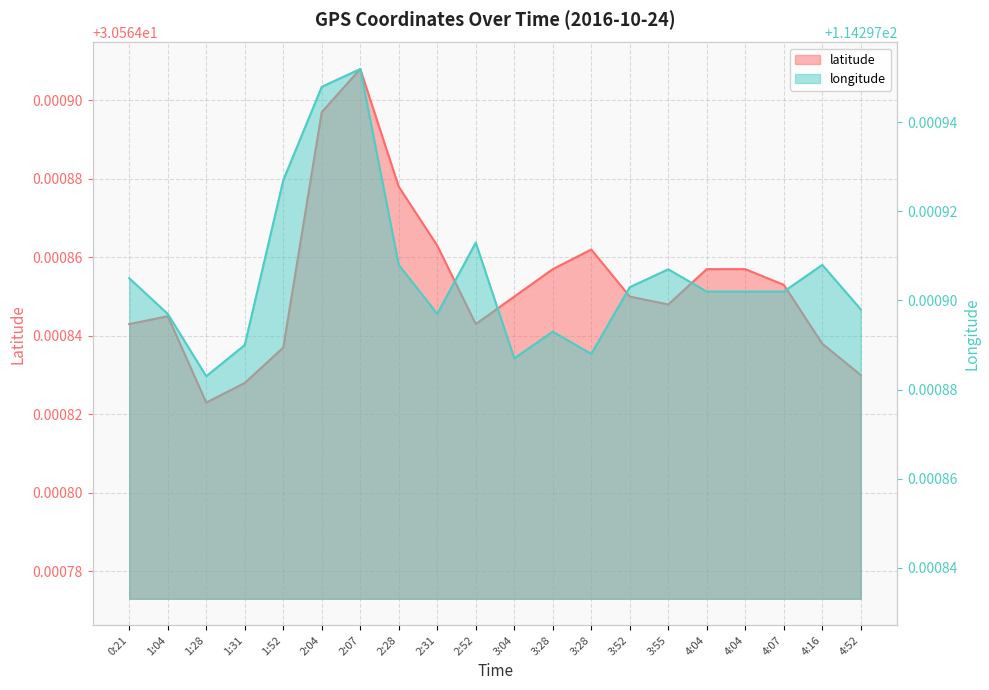

True or false: latitude has a value of 30.6 at 4:07.

True